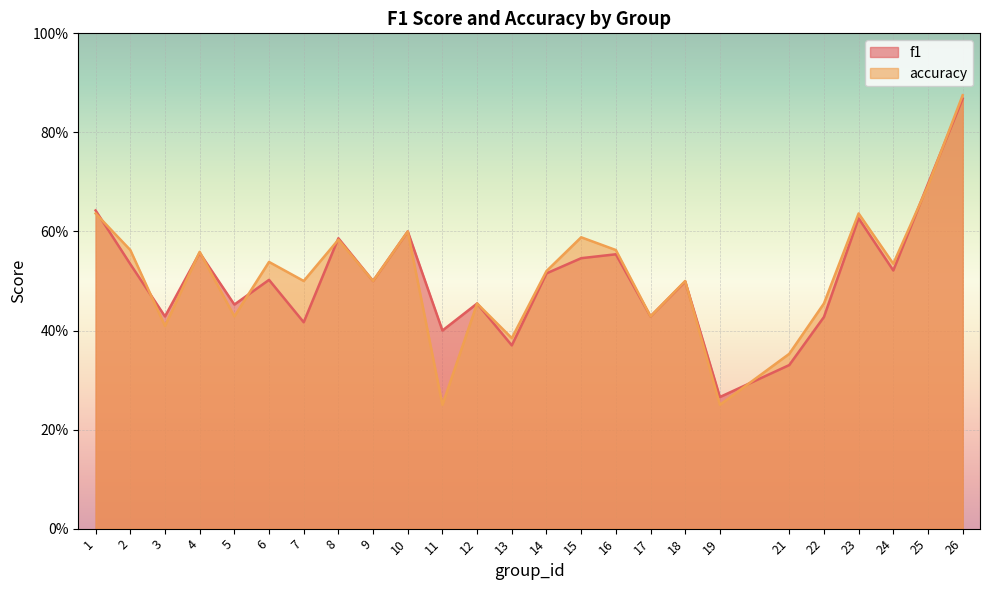

Reading left to right, extract all data points from this chart.

f1: 1=0.6	2=0.5	3=0.4	4=0.6	5=0.5	6=0.5	7=0.4	8=0.6	9=0.5	10=0.6	11=0.4	12=0.5	13=0.4	14=0.5	15=0.5	16=0.6	17=0.4	18=0.5	19=0.3	21=0.3	22=0.4	23=0.6	24=0.5	25=0.7	26=0.9
accuracy: 1=0.6	2=0.6	3=0.4	4=0.6	5=0.4	6=0.5	7=0.5	8=0.6	9=0.5	10=0.6	11=0.2	12=0.5	13=0.4	14=0.5	15=0.6	16=0.6	17=0.4	18=0.5	19=0.2	21=0.4	22=0.5	23=0.6	24=0.5	25=0.7	26=0.9